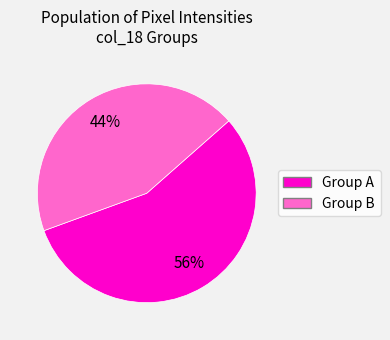

Is there any slice that represents more than half of the pie?

Yes